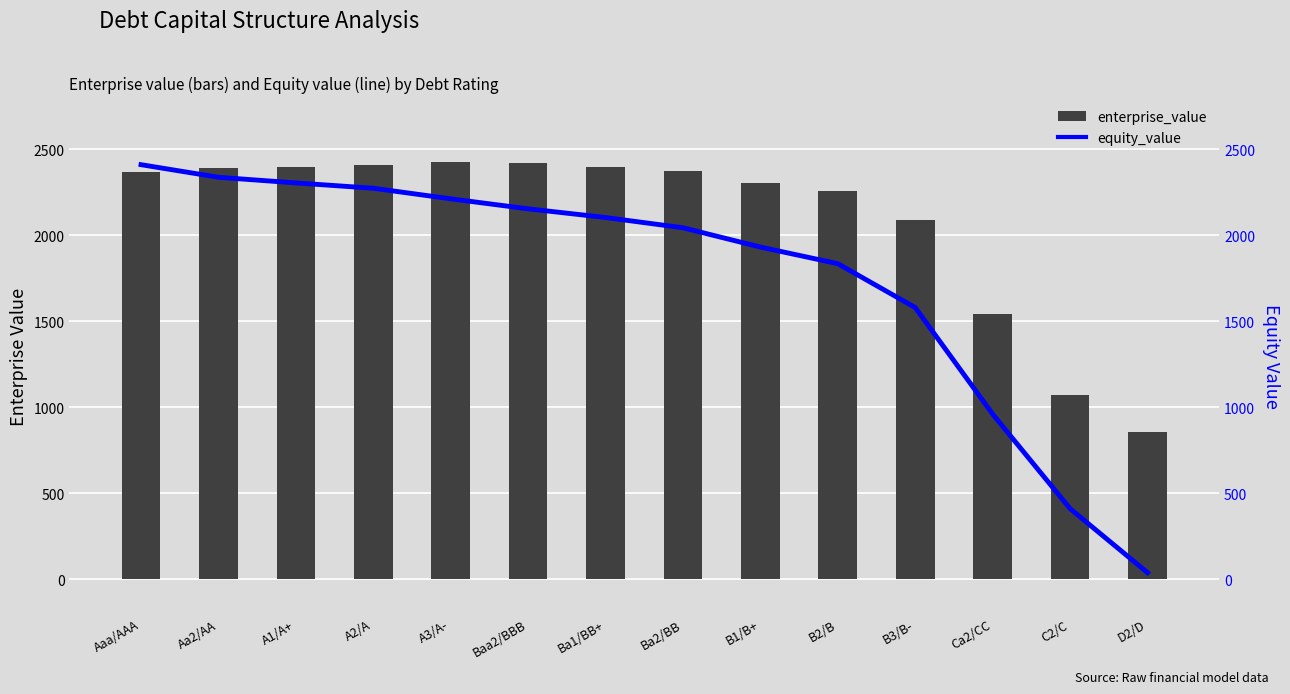

Which category has the lowest value in the equity_value series?

D2/D